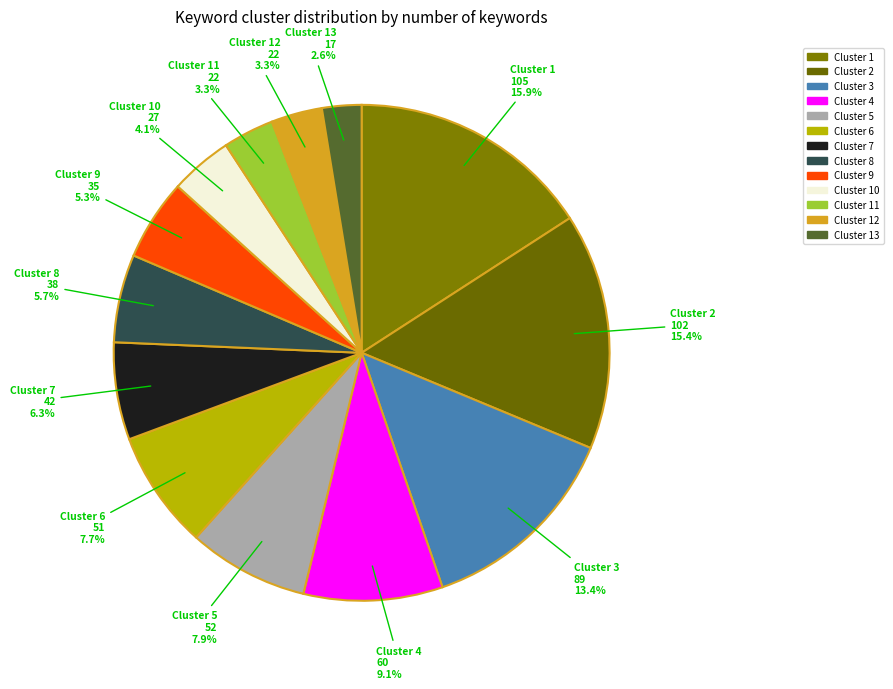

What is the largest slice in the pie chart?

Cluster 1